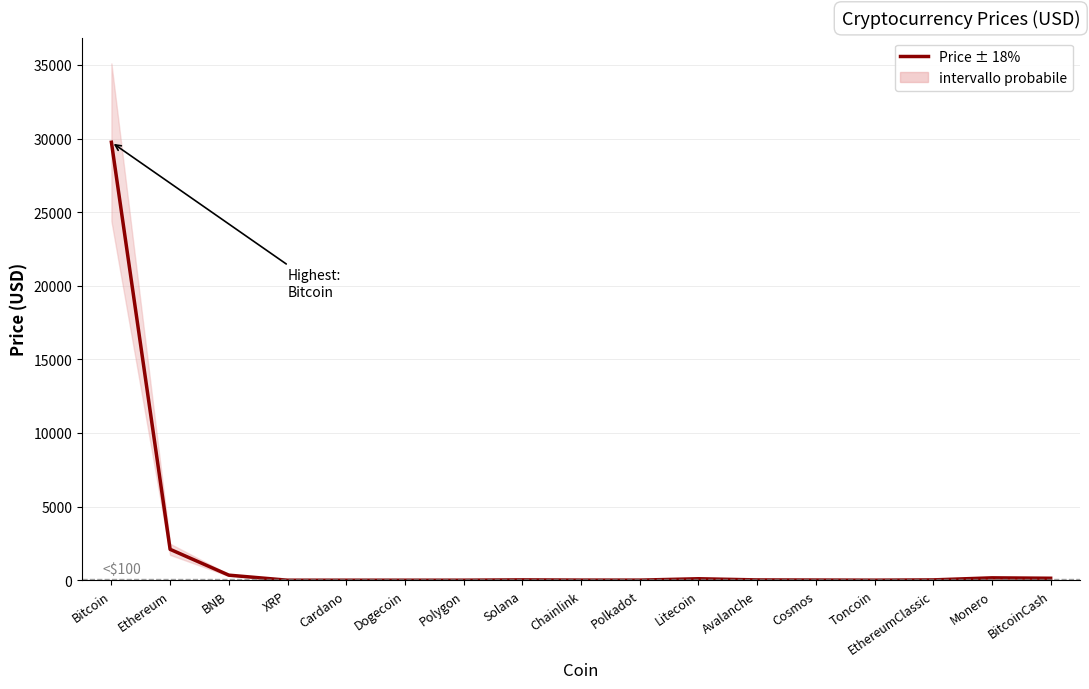

Does the chart have visible grid lines?

Yes